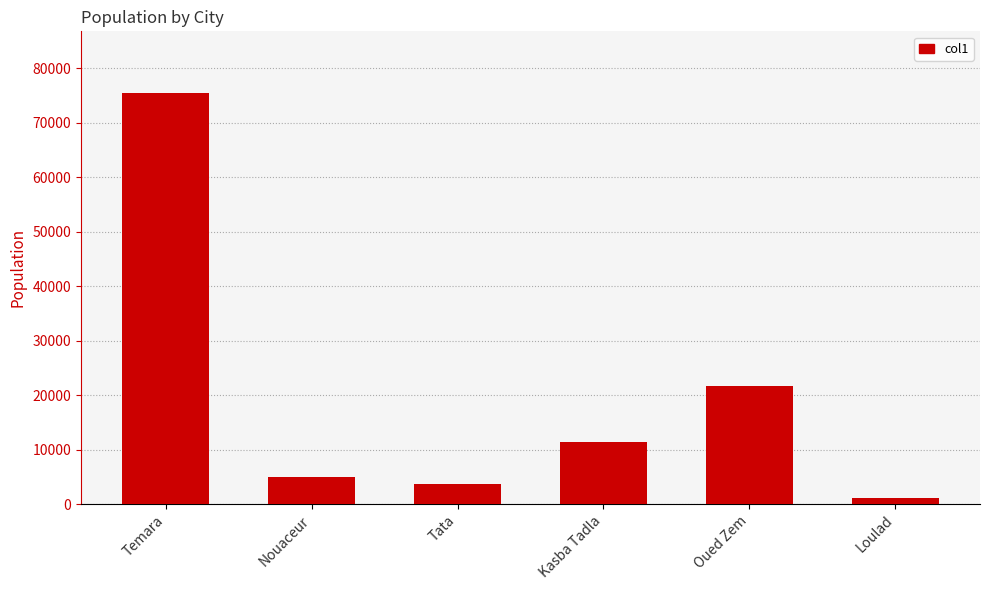

What is the sum of all values?

118497